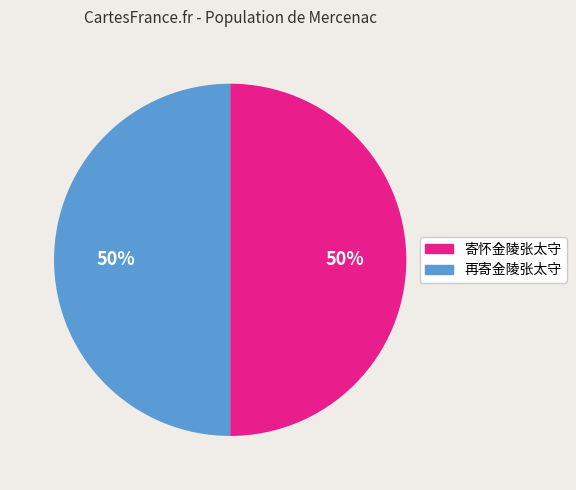

Count the number of slices in the pie.

2